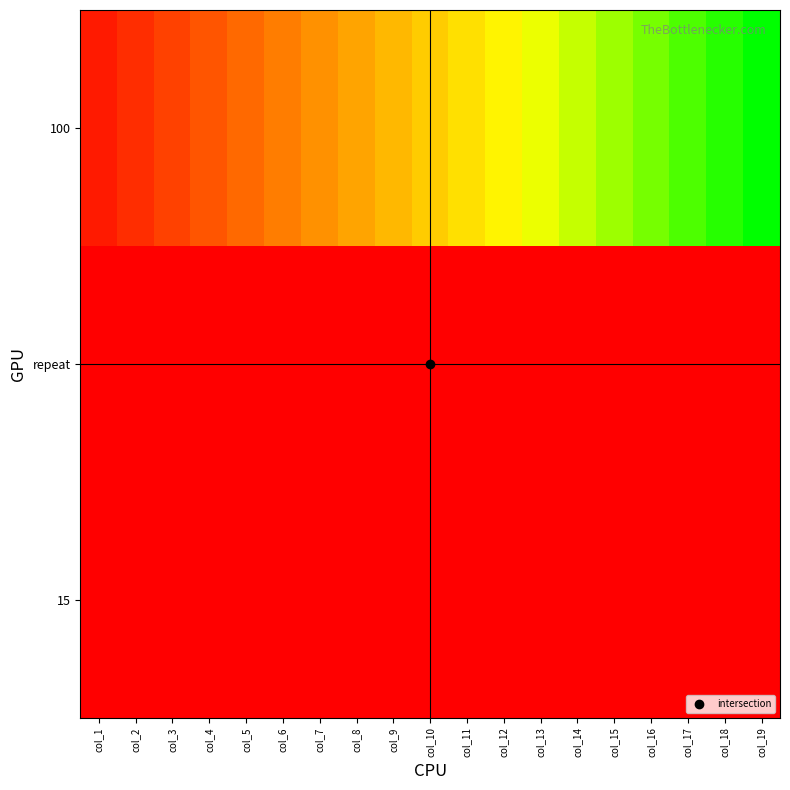

Reading left to right, what are all the values shown in this chart?

100: col_1=350	col_2=600	col_3=850	col_4=1100	col_5=1350	col_6=1600	col_7=1850	col_8=2100	col_9=2350	col_10=2600	col_11=2850	col_12=3100	col_13=3350	col_14=3600	col_15=3850	col_16=4100	col_17=4350	col_18=4600	col_19=4850
repeat: col_1=15	col_2=15	col_3=15	col_4=15	col_5=15	col_6=15	col_7=15	col_8=15	col_9=15	col_10=15	col_11=15	col_12=15	col_13=15	col_14=15	col_15=15	col_16=15	col_17=15	col_18=15	col_19=15
15: col_1=15	col_2=15	col_3=15	col_4=15	col_5=15	col_6=15	col_7=15	col_8=15	col_9=15	col_10=15	col_11=15	col_12=15	col_13=15	col_14=15	col_15=15	col_16=15	col_17=15	col_18=15	col_19=15